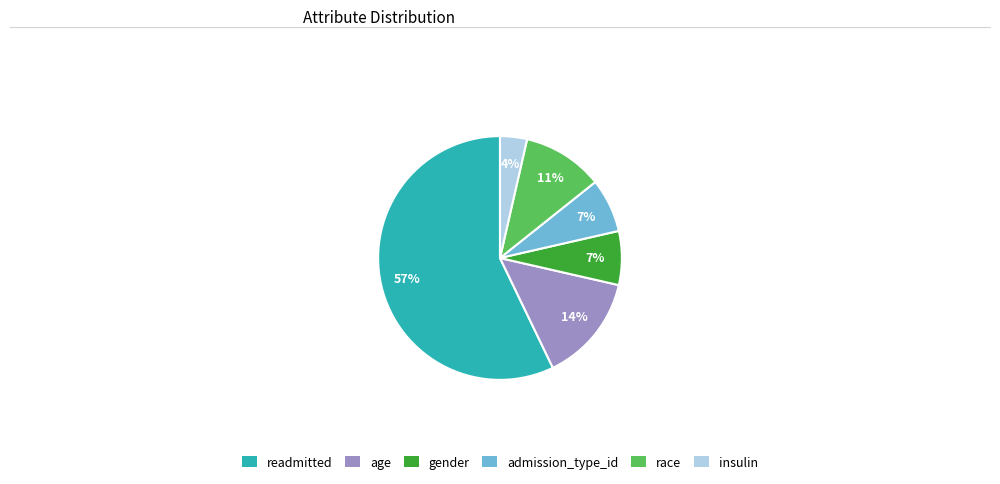

What percentage is the insulin slice, to the nearest percent?

4%